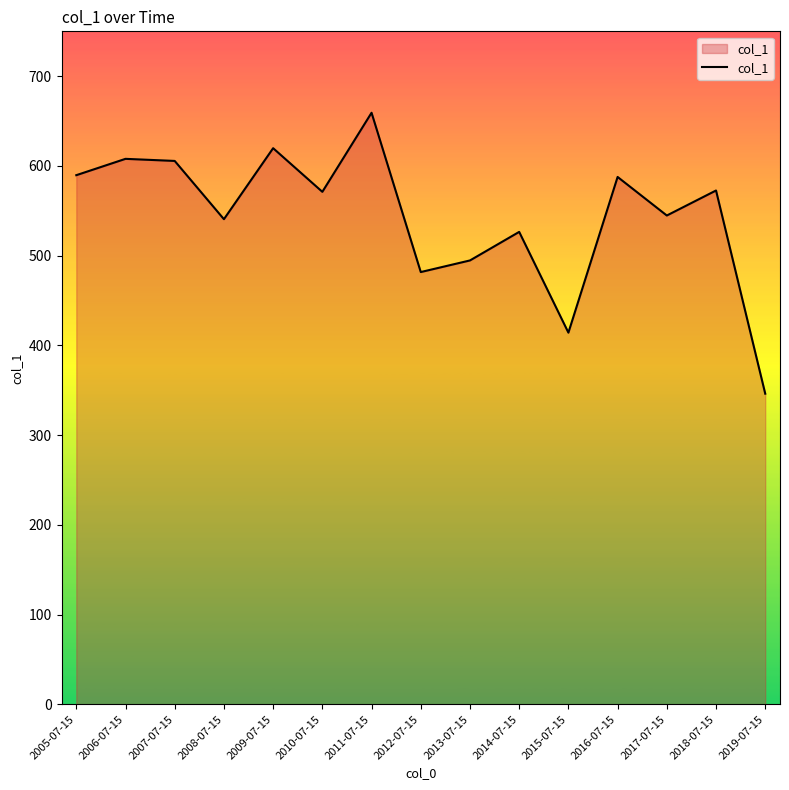

What is the difference between the values at 2007-07-15 and 2012-07-15?

123.8